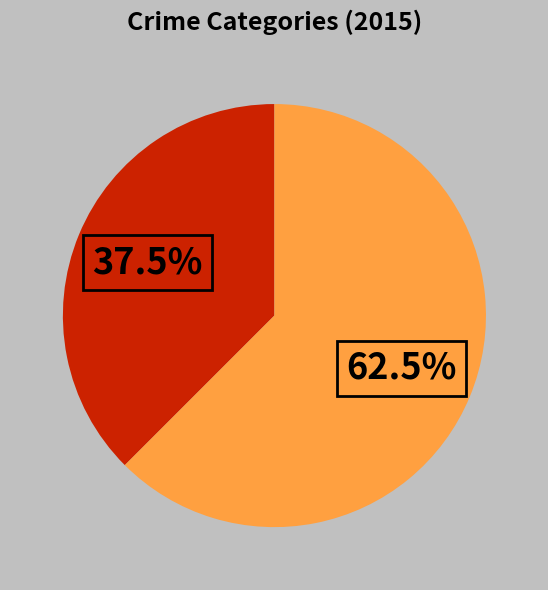

Does any single category account for the majority?

Yes